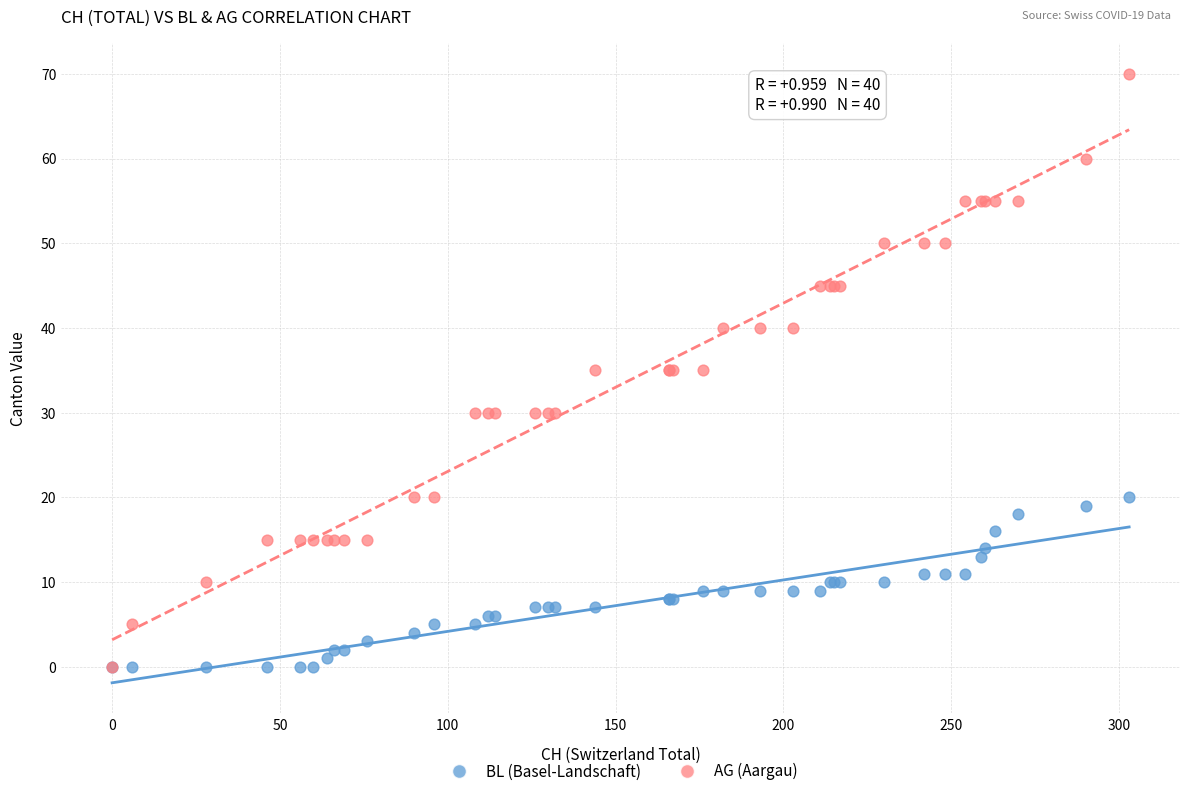

What are all the series names shown in the legend?

BL (Basel-Landschaft), AG (Aargau)